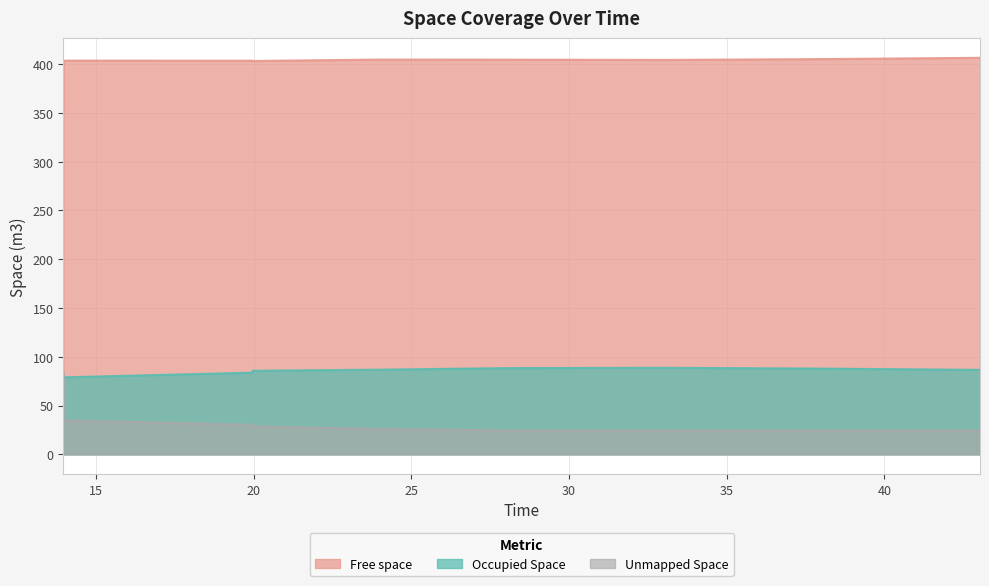

At which category does the chart reach its peak across all series?

43.035